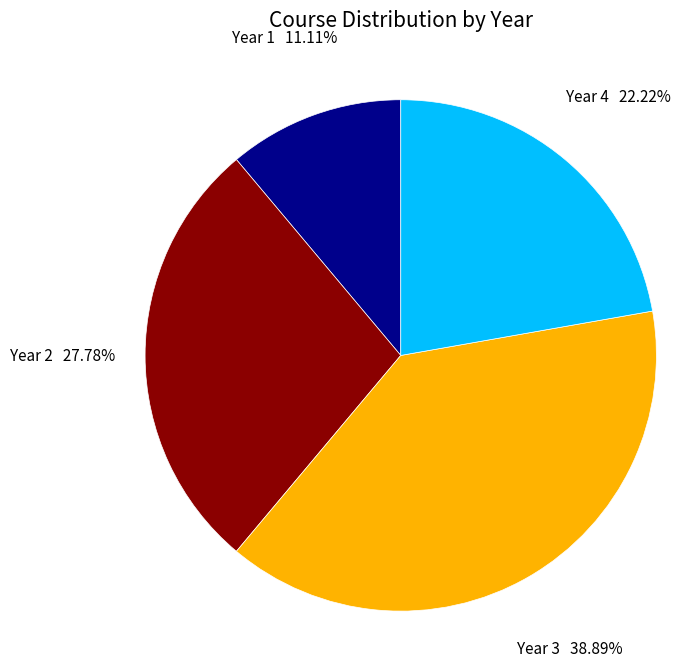

Does any single category account for the majority?

No